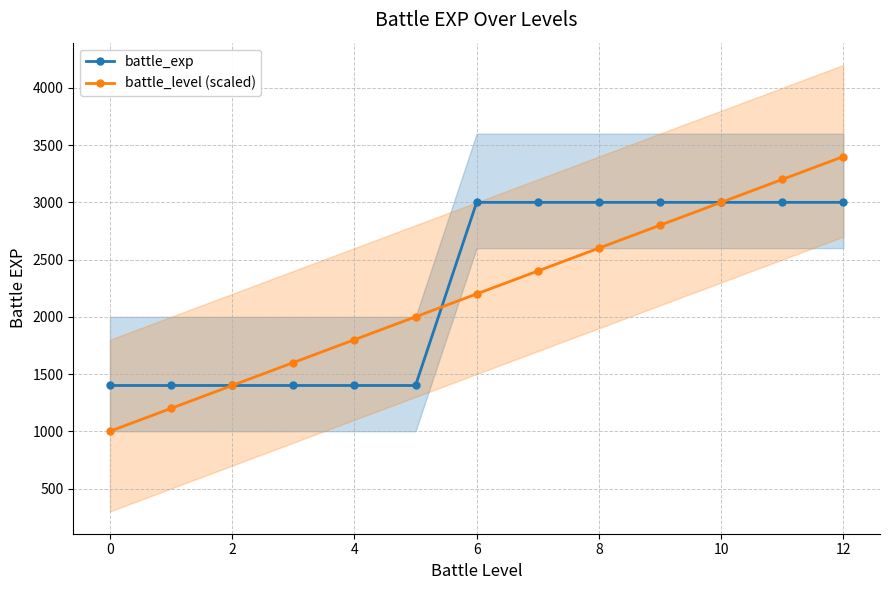

What is the highest value of the battle_exp series?

3000